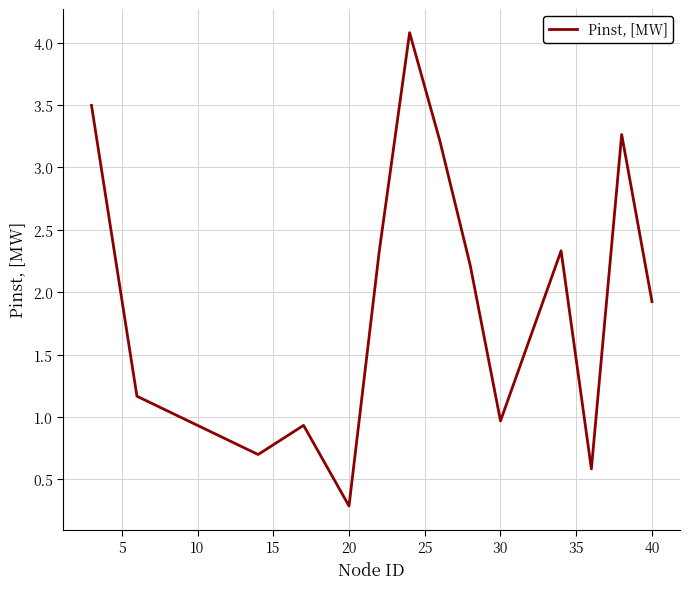

What is the maximum value shown in the chart?

4.1